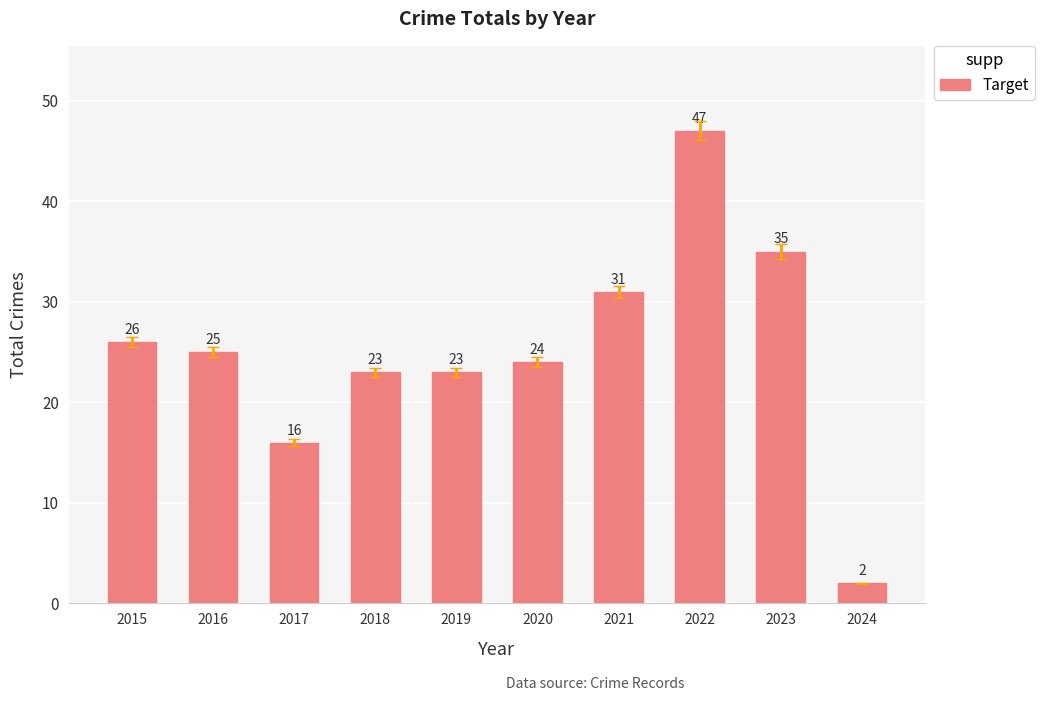

What is the approximate value at 2018?

23